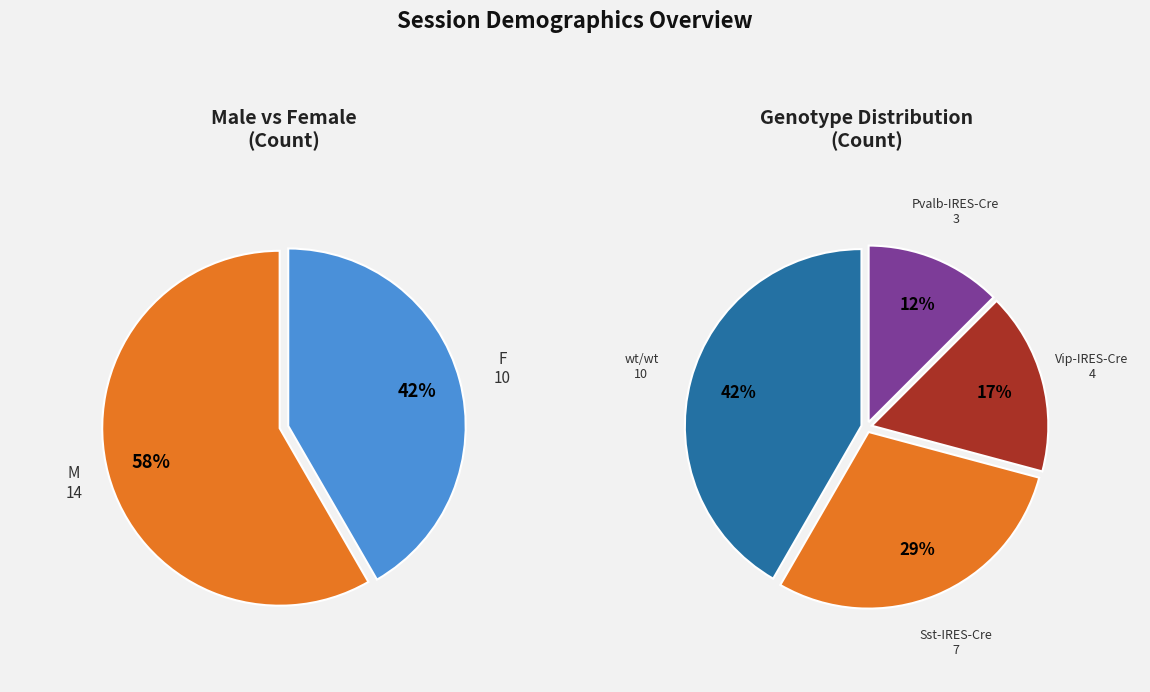

What is the largest slice in the pie chart?

M